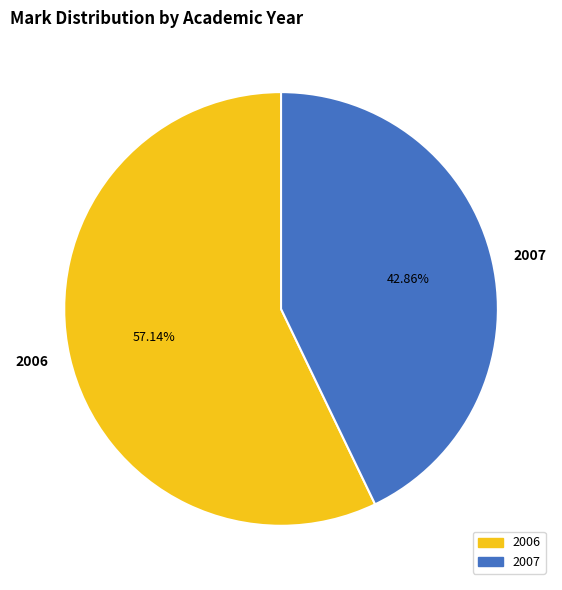

To the nearest percent, what is the combined percentage of 2006 and 2007?

100%